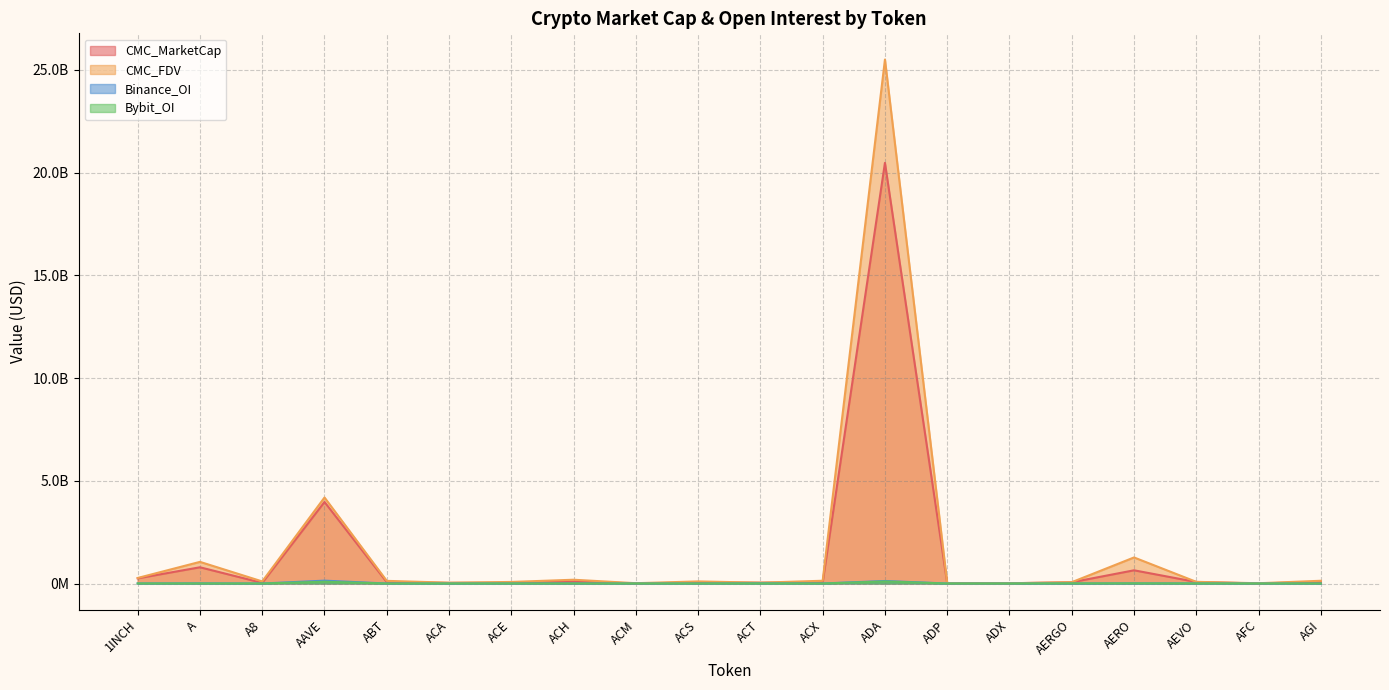

Which label corresponds to the largest value in the chart?

ADA